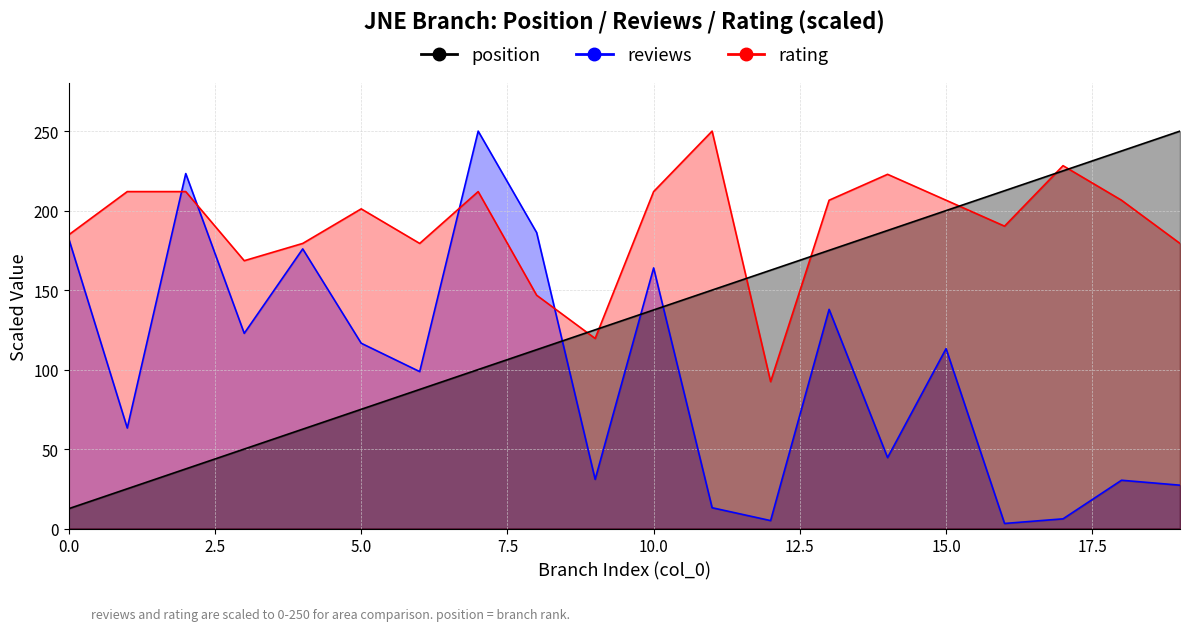

Which series has the largest range (max minus min)?

reviews